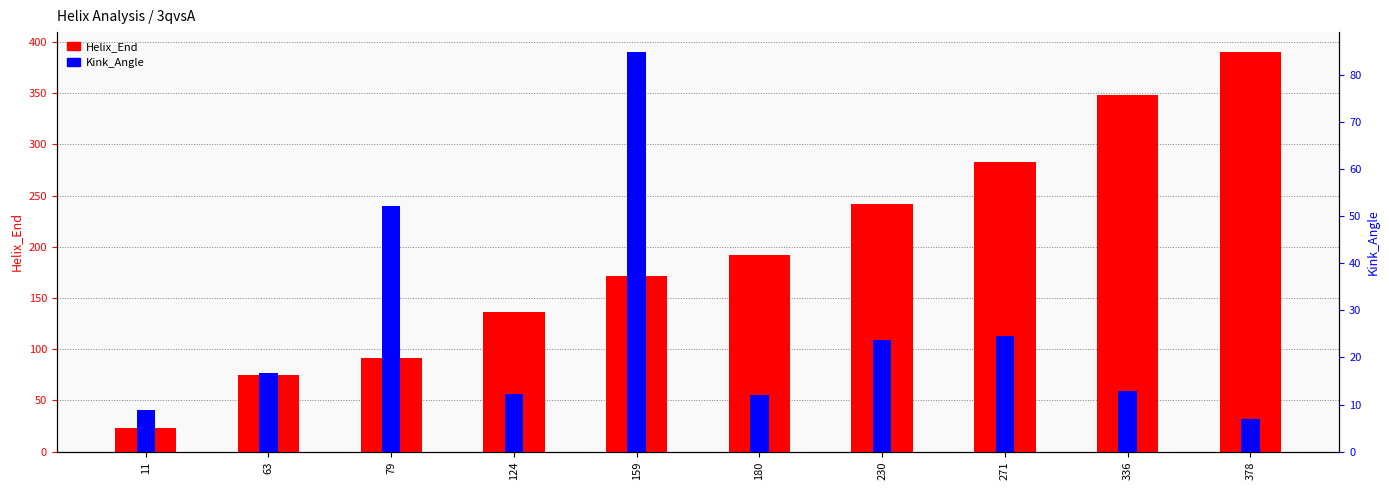

Which series has the widest spread of values?

Helix_End